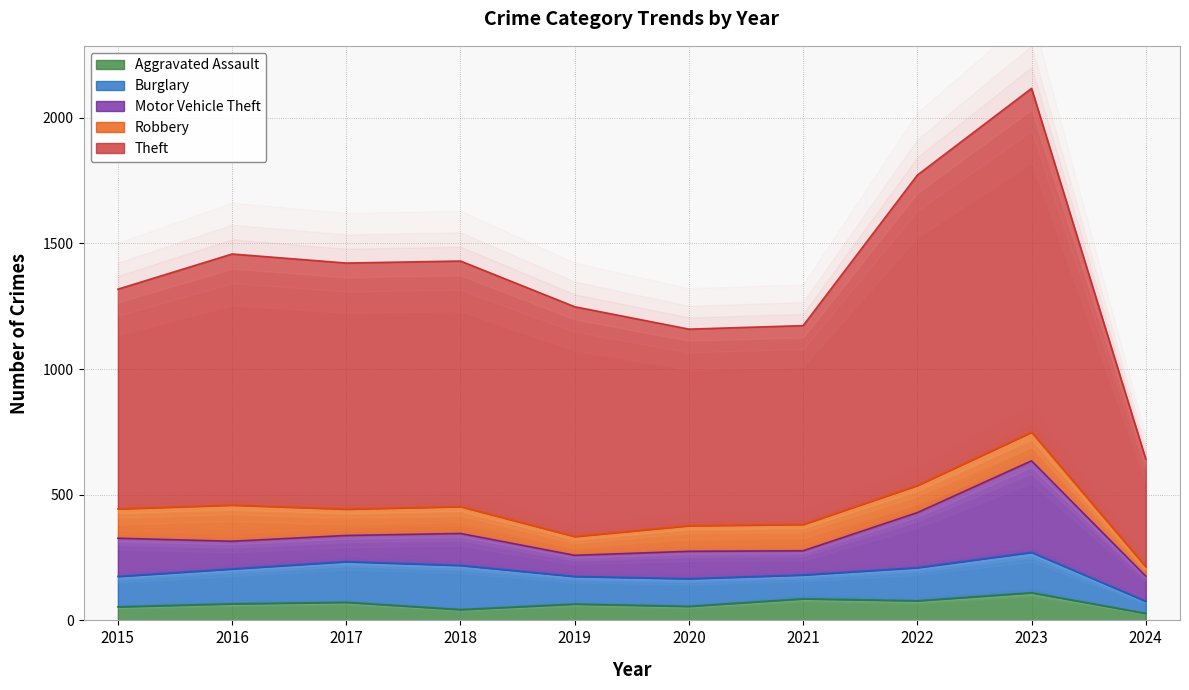

Reading right to left, list all the values displayed in this chart.

Aggravated Assault: 2024=28	2023=110	2022=78	2021=86	2020=56	2019=65	2018=43	2017=72	2016=66	2015=54
Burglary: 2024=48	2023=161	2022=132	2021=95	2020=110	2019=110	2018=176	2017=162	2016=139	2015=121
Motor Vehicle Theft: 2024=100	2023=364	2022=219	2021=96	2020=109	2019=84	2018=127	2017=104	2016=110	2015=152
Robbery: 2024=37	2023=114	2022=108	2021=105	2020=102	2019=75	2018=107	2017=105	2016=144	2015=117
Theft: 2024=429	2023=1368	2022=1235	2021=791	2020=782	2019=914	2018=977	2017=979	2016=999	2015=874